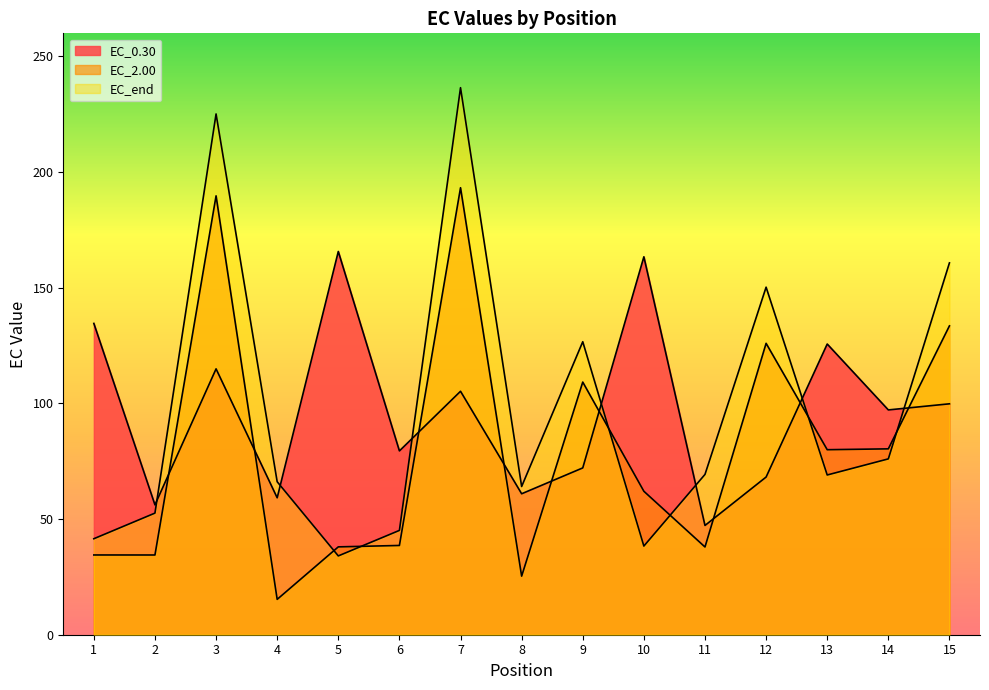

At which category is the sum across all series the highest?

7